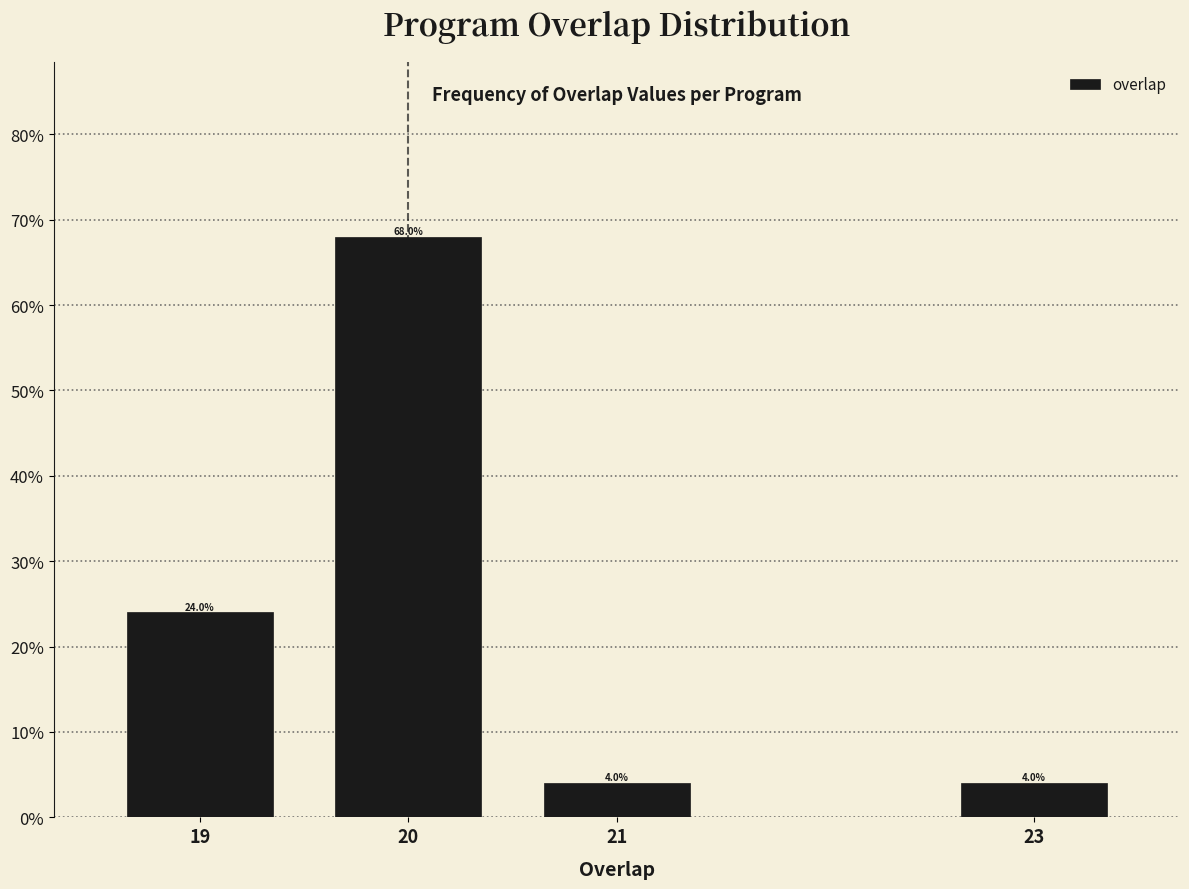

Does the chart contain any negative values?

No